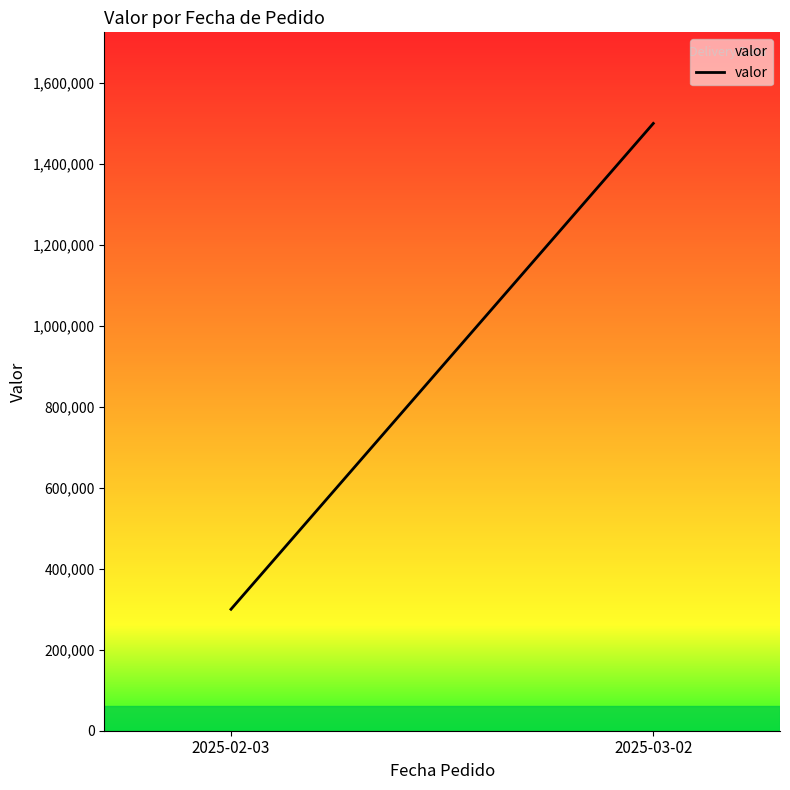

What is the label of the 2nd point from the right?

2025-02-03